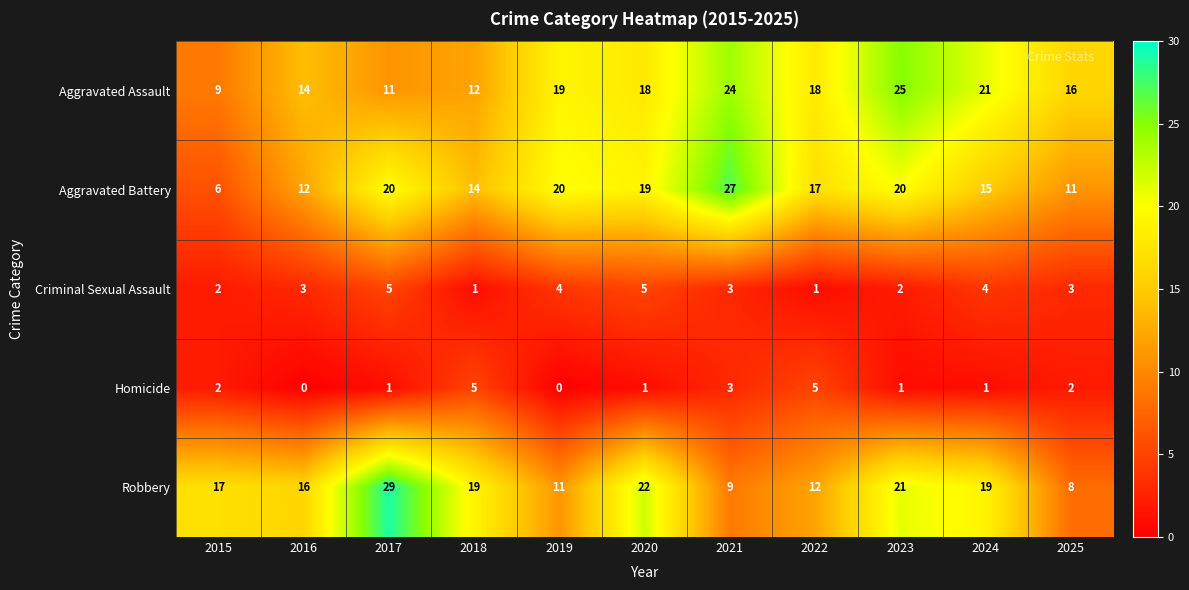

Which series has the largest total across all categories?

Aggravated Assault